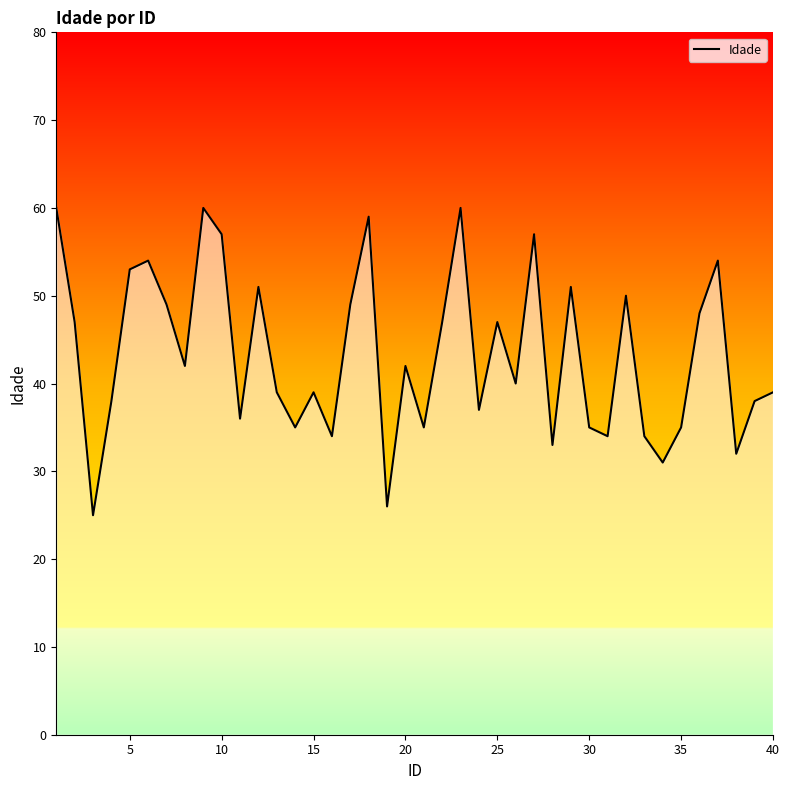

What is the difference between the second highest and minimum values?

35